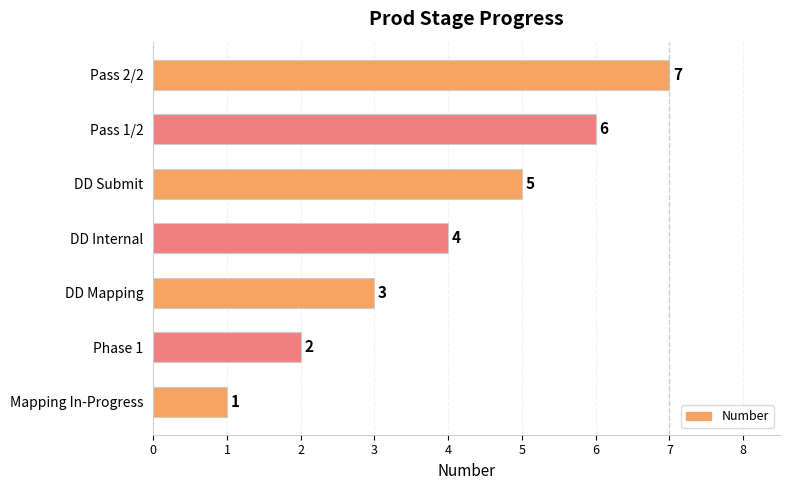

List the labels in order of value, largest first.

Pass 2/2, Pass 1/2, DD Submit, DD Internal, DD Mapping, Phase 1, Mapping In-Progress